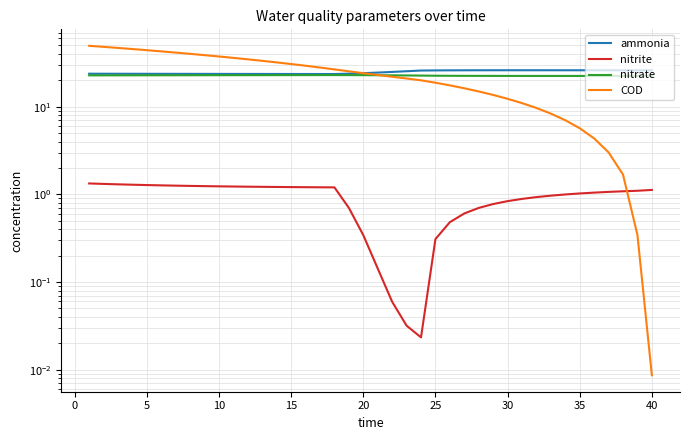

What value does the ammonia series have at 35?

26.0